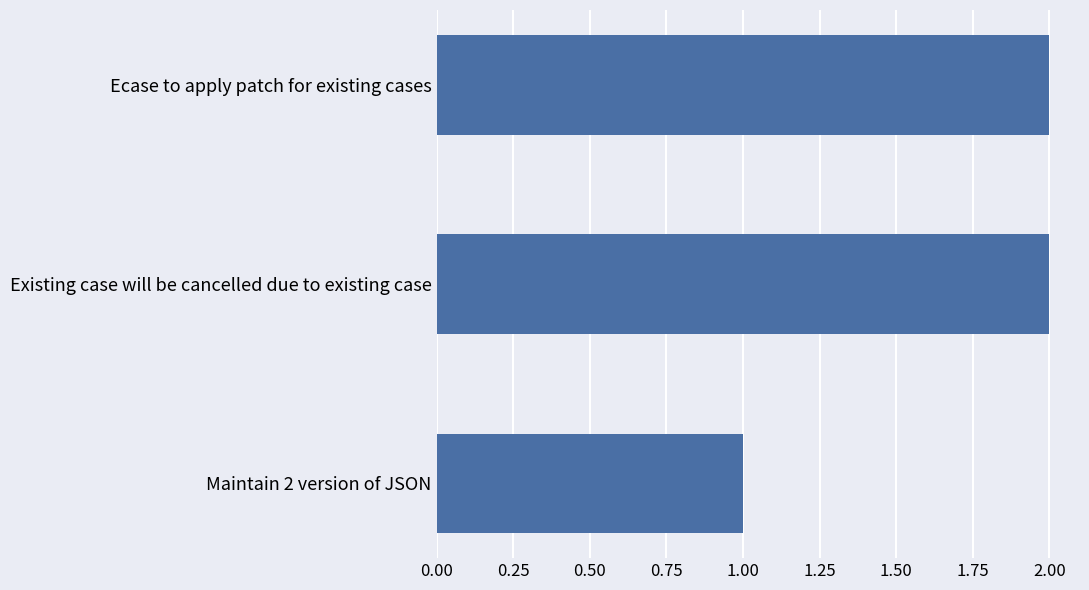

At which category does the chart reach its minimum across all series?

Maintain 2 version of JSON